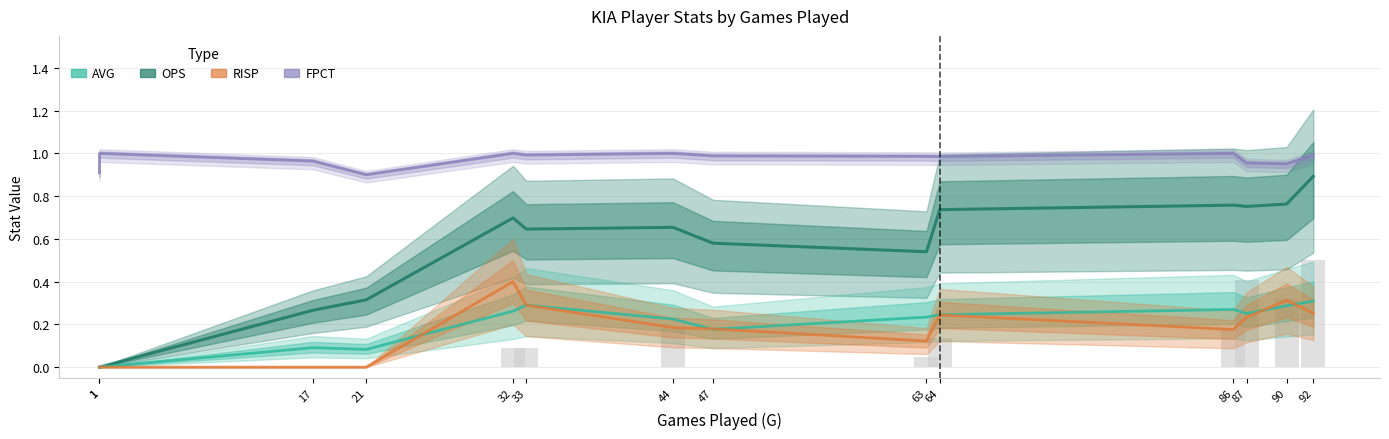

What is the approximate value of FPCT at 33?

1.0